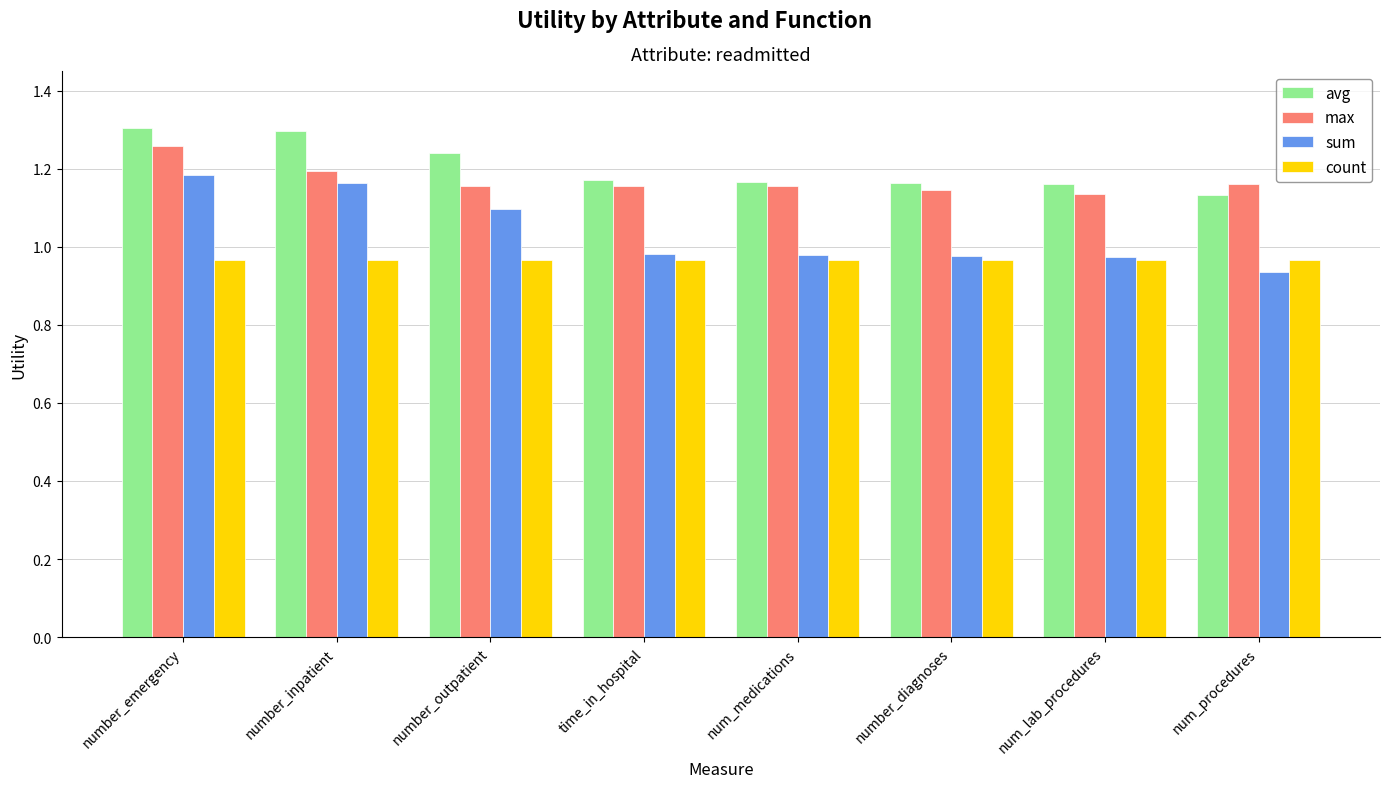

What is the difference between the avg values at number_emergency and number_outpatient?

0.1